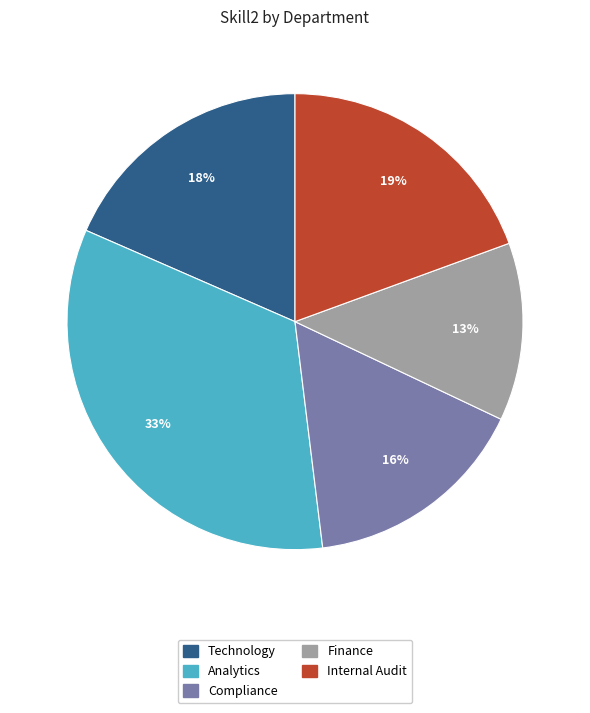

The Technology slice represents 18% of the pie. True or false?

True